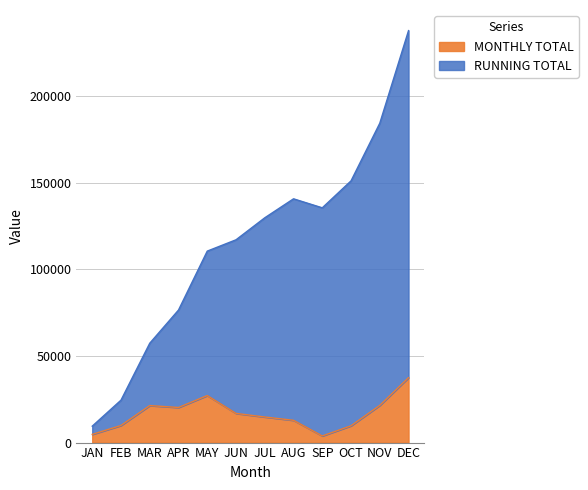

Reading right to left, extract all data points from this chart.

RUNNING TOTAL: DEC=237906.3	NOV=184423.8	OCT=151137.4	SEP=135569.4	AUG=140767.5	JUL=129811.3	JUN=117106.2	MAY=110570.7	APR=76535.9	MAR=57368.8	FEB=24504.8	JAN=9480.8
MONTHLY TOTAL: DEC=37488.1	NOV=21493.6	OCT=9700.8	SEP=3833.6	AUG=12865.4	JUL=14774.6	JUN=16844.0	MAY=27152.5	APR=20270.1	MAR=21373.1	FEB=9882.2	JAN=4740.4